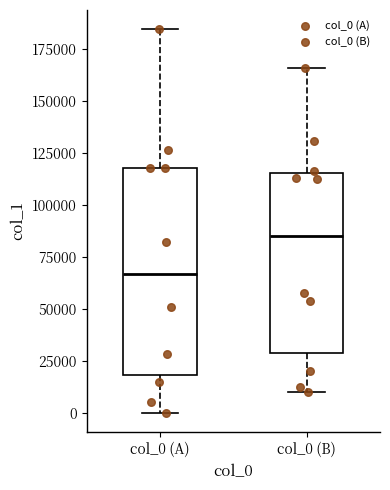

Comparing the boxes themselves (not the whiskers), which one is the tallest?

col_0 (A)